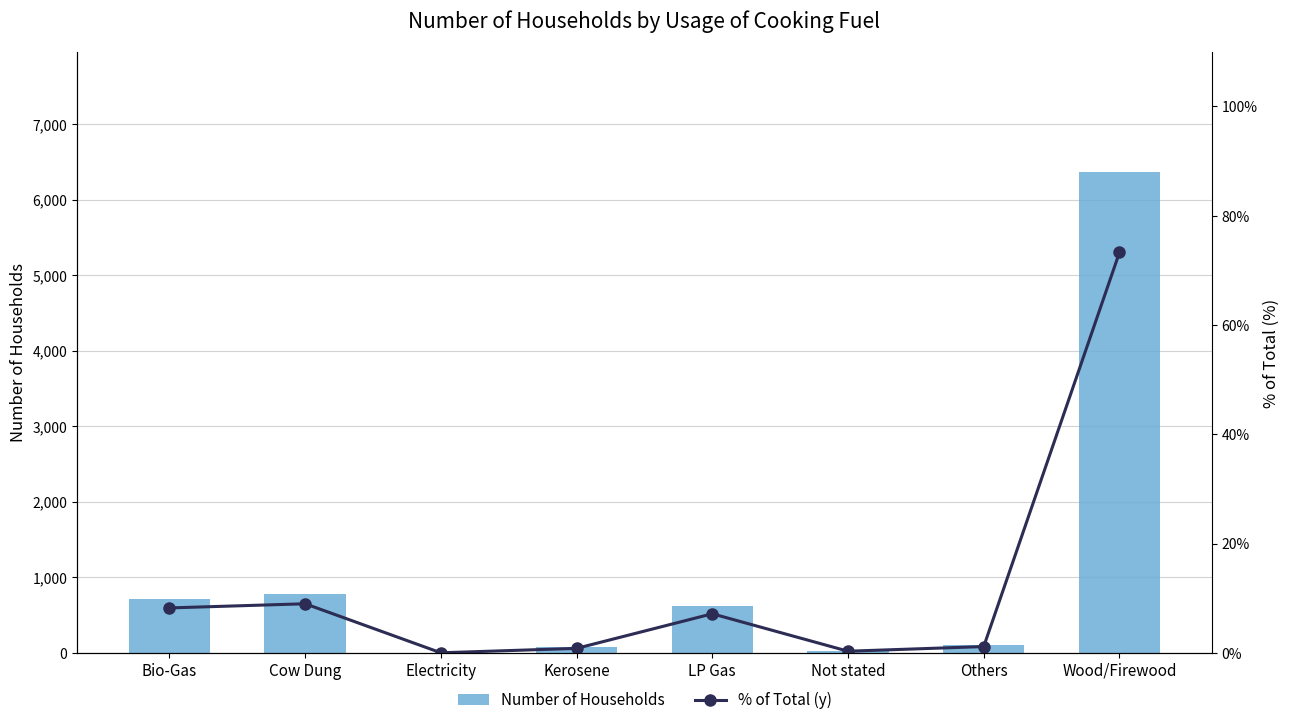

Where is % of Total (y) nearest to the value 36?

Cow Dung